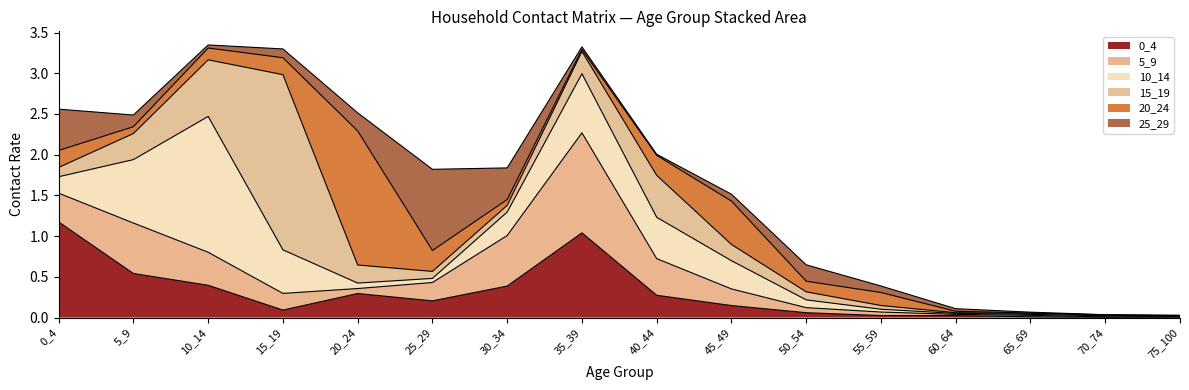

How many categories are shown in the chart?

16